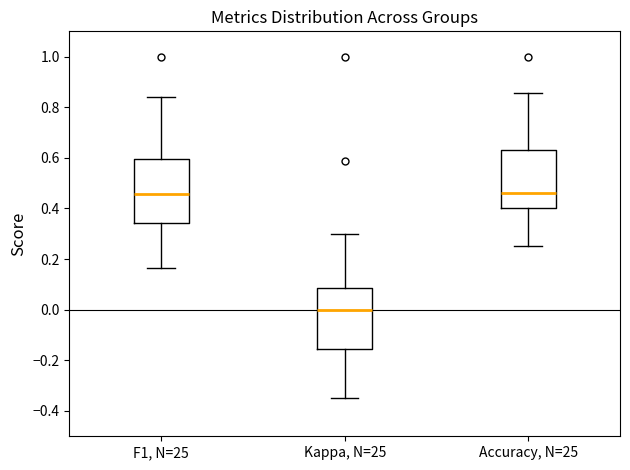

Where does the upper whisker of the box for Accuracy, N=25 end on the y-axis? The values are not printed on the chart, so give them approximately, as read against the axis.

0.86